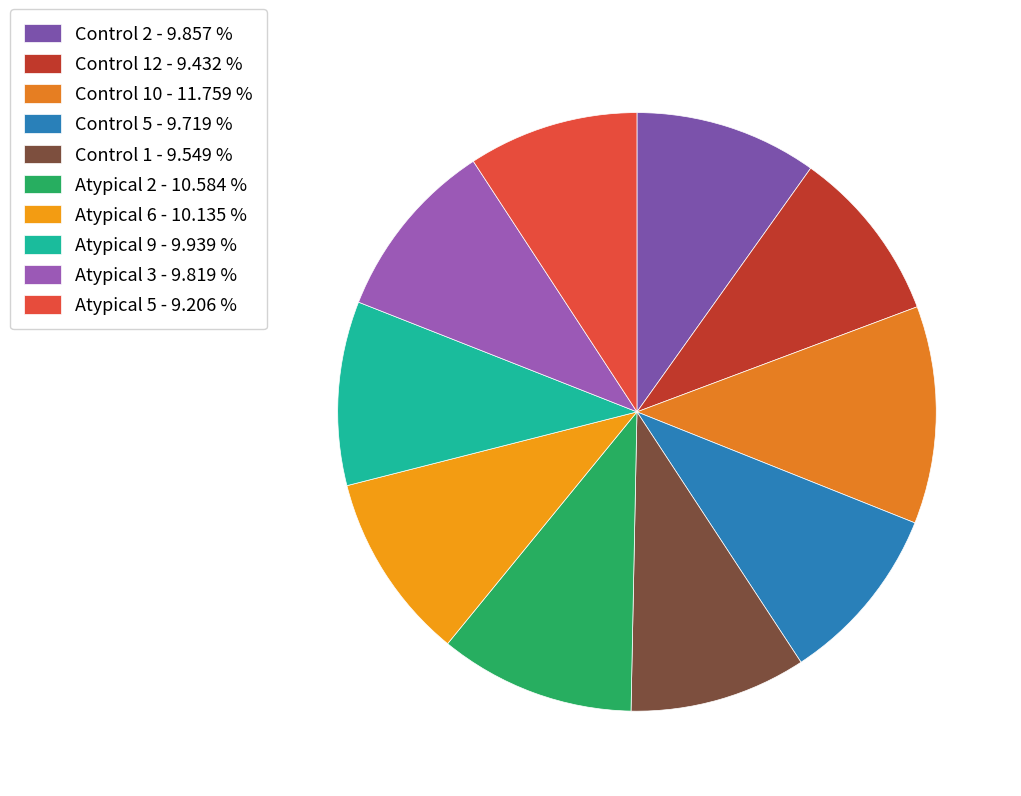

How many slices are in this pie chart?

10